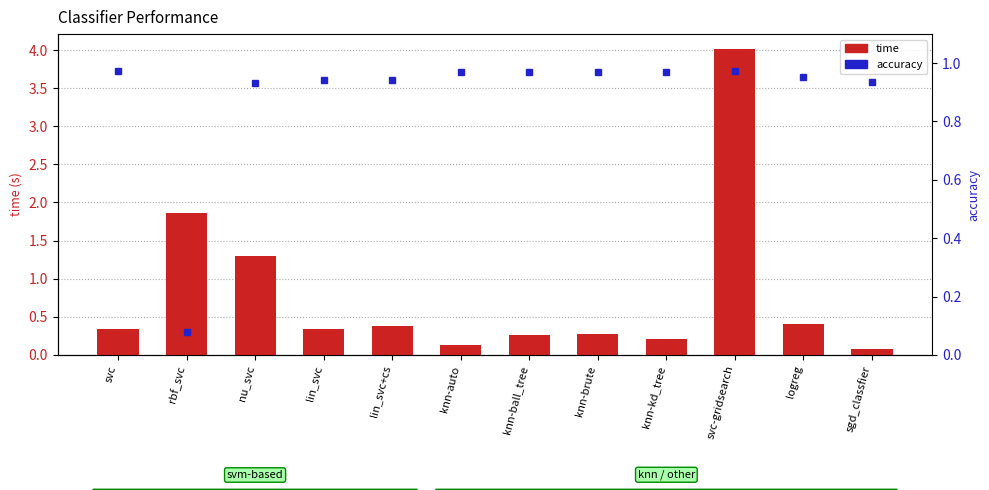

What is the sum of all accuracy values?

10.6